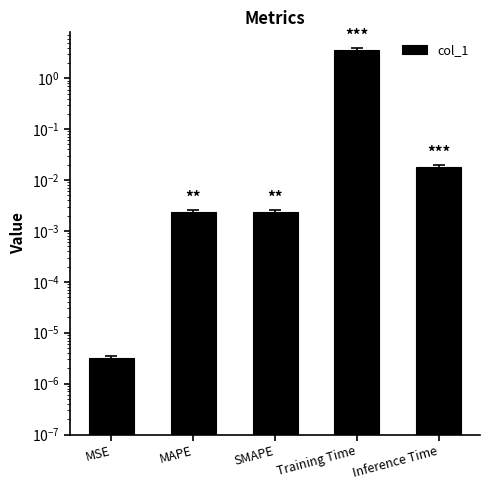

What is the difference between the maximum and minimum values?

3.7